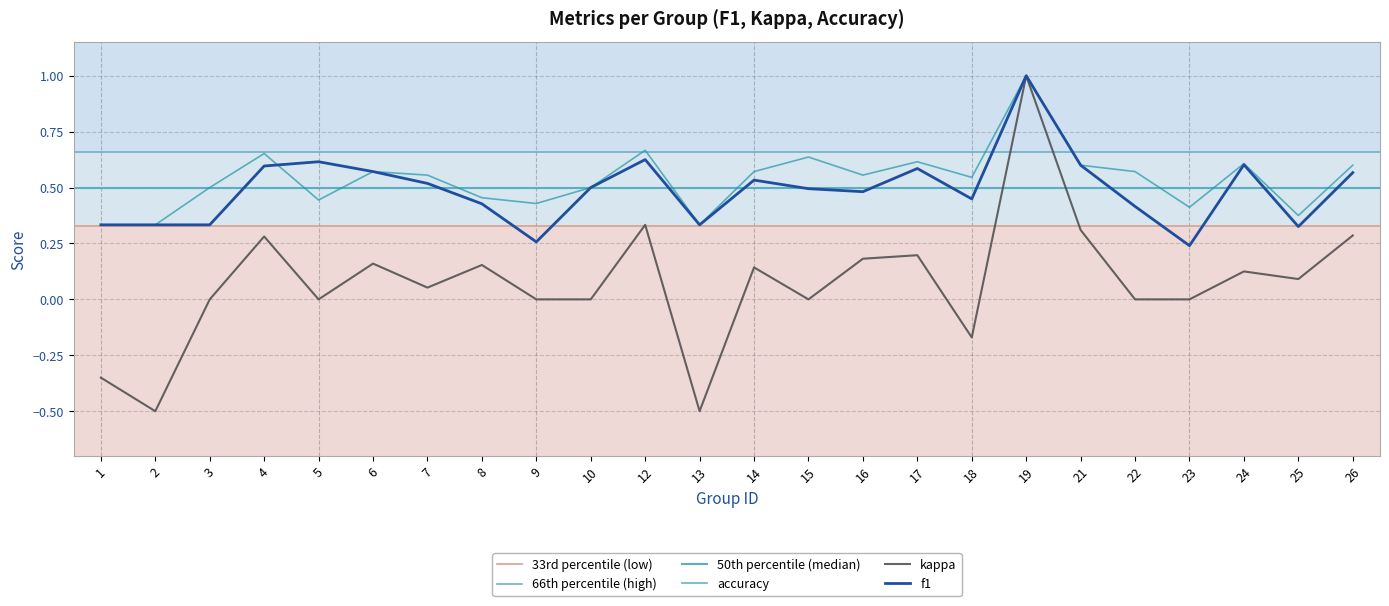

Reading left to right, transcribe all the data shown in this chart.

f1: 1=0.3	2=0.3	3=0.3	4=0.6	5=0.6	6=0.6	7=0.5	8=0.4	9=0.3	10=0.5	12=0.6	13=0.3	14=0.5	15=0.5	16=0.5	17=0.6	18=0.4	19=1.0	21=0.6	22=0.4	23=0.2	24=0.6	25=0.3	26=0.6
kappa: 1=-0.3	2=-0.5	3=0.0	4=0.3	5=0.0	6=0.2	7=0.1	8=0.2	9=0.0	10=0.0	12=0.3	13=-0.5	14=0.1	15=0.0	16=0.2	17=0.2	18=-0.2	19=1.0	21=0.3	22=0.0	23=0.0	24=0.1	25=0.1	26=0.3
accuracy: 1=0.3	2=0.3	3=0.5	4=0.7	5=0.4	6=0.6	7=0.6	8=0.5	9=0.4	10=0.5	12=0.7	13=0.3	14=0.6	15=0.6	16=0.6	17=0.6	18=0.5	19=1.0	21=0.6	22=0.6	23=0.4	24=0.6	25=0.4	26=0.6